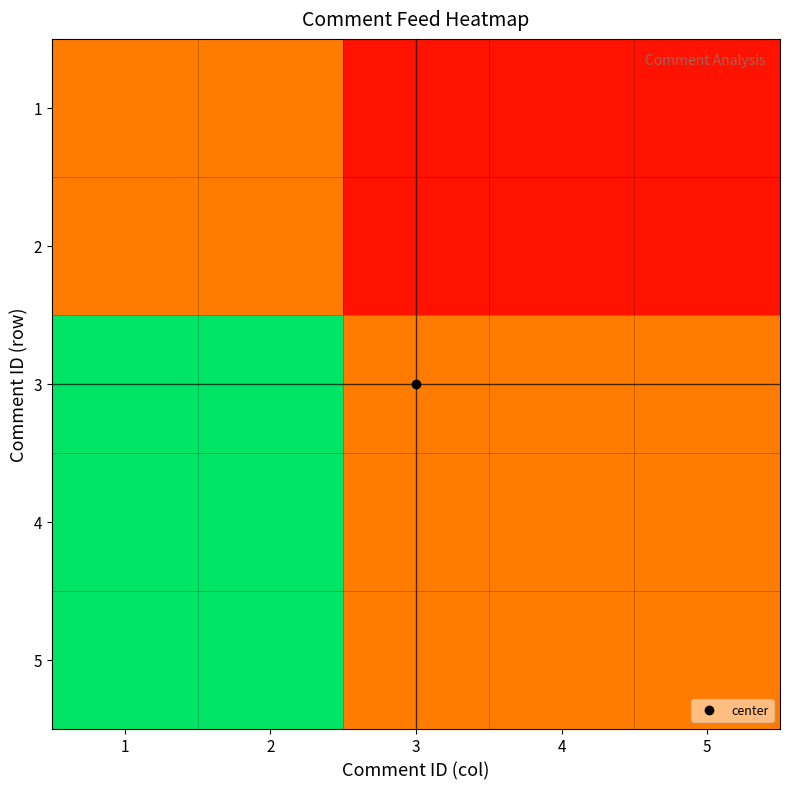

List the series in order of their peak value, highest first.

3, 4, 5, 1, 2